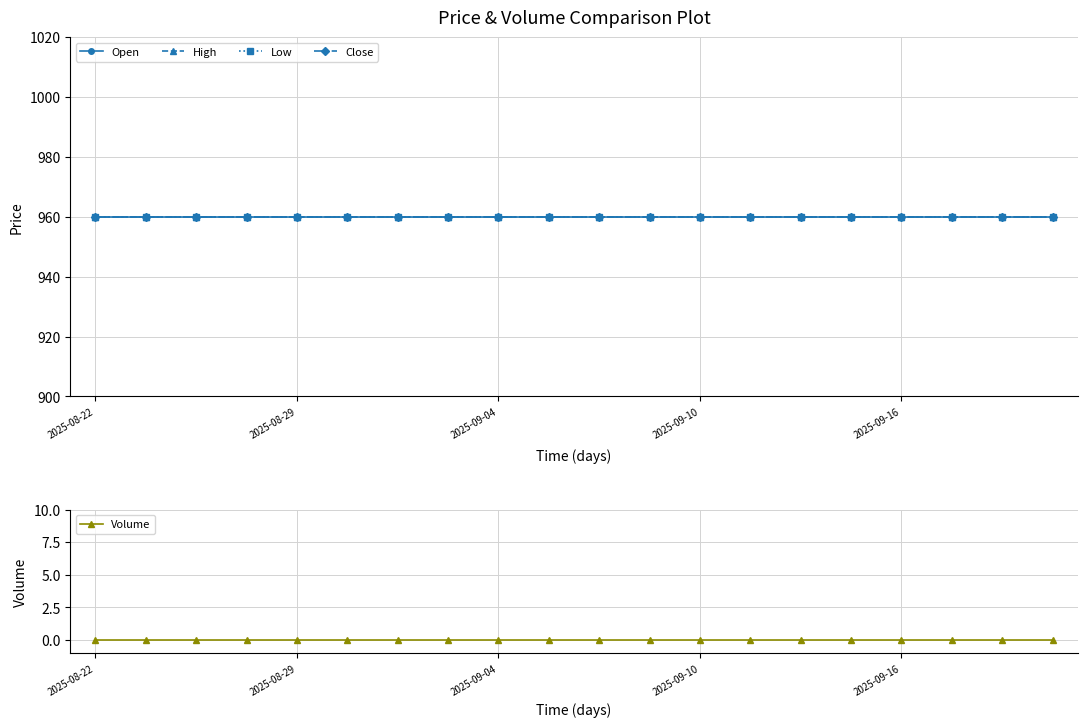

What position from the right is 9?

11